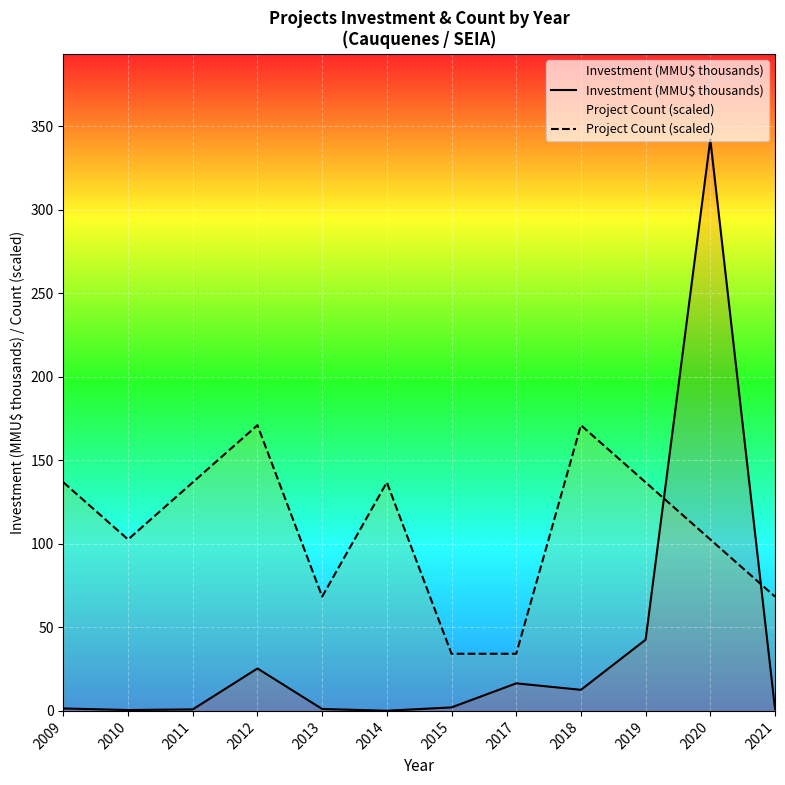

Is the value of Project Count (scaled) at 2010 greater than the value of Investment (MMU$ thousands) at 2018?

Yes